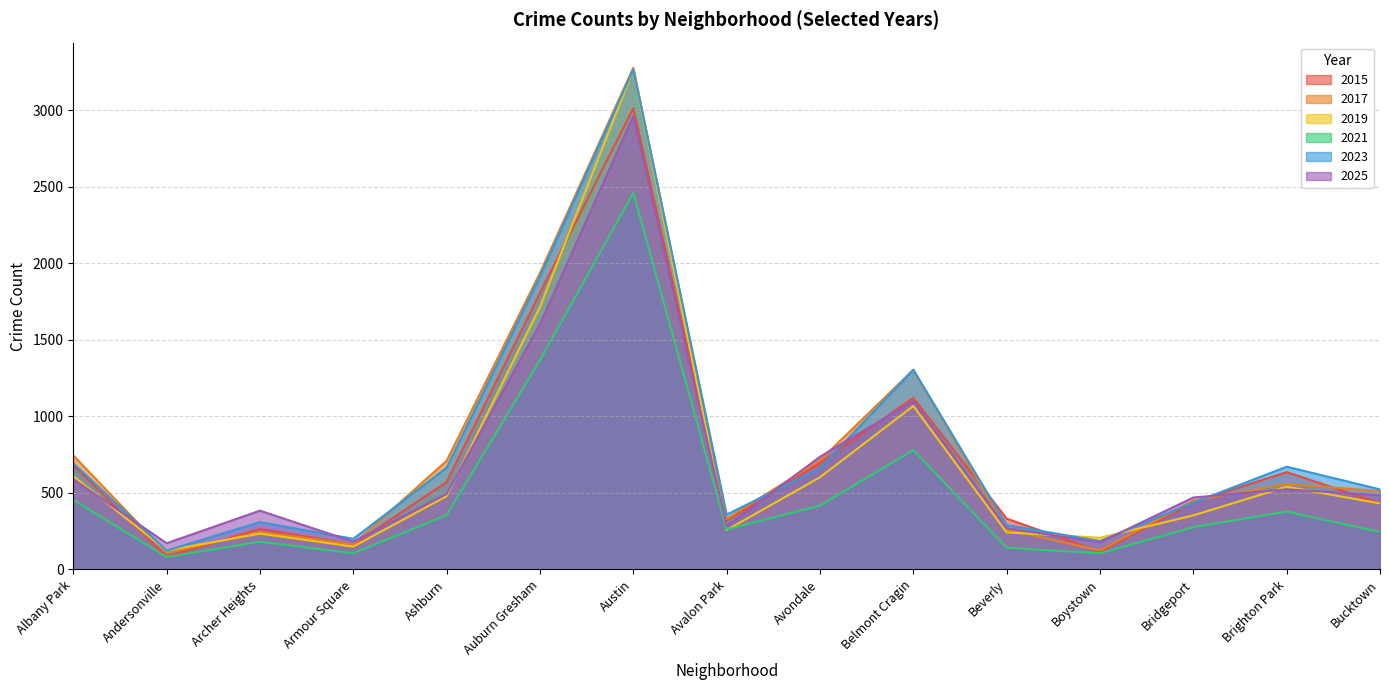

Reading left to right, what are all the values shown in this chart?

2015: 681	83	265	163	571	1806	3013	318	695	1121	332	116	439	636	432
2017: 745	107	245	164	710	1937	3278	330	713	1304	261	124	449	558	512
2019: 610	123	234	149	479	1715	3266	257	602	1068	242	207	353	540	431
2021: 454	81	181	105	355	1367	2460	261	417	780	141	106	276	378	244
2023: 693	123	309	200	664	1914	3267	358	661	1305	290	185	436	671	523
2025: 589	171	384	181	493	1603	2962	283	736	1100	269	177	470	523	485